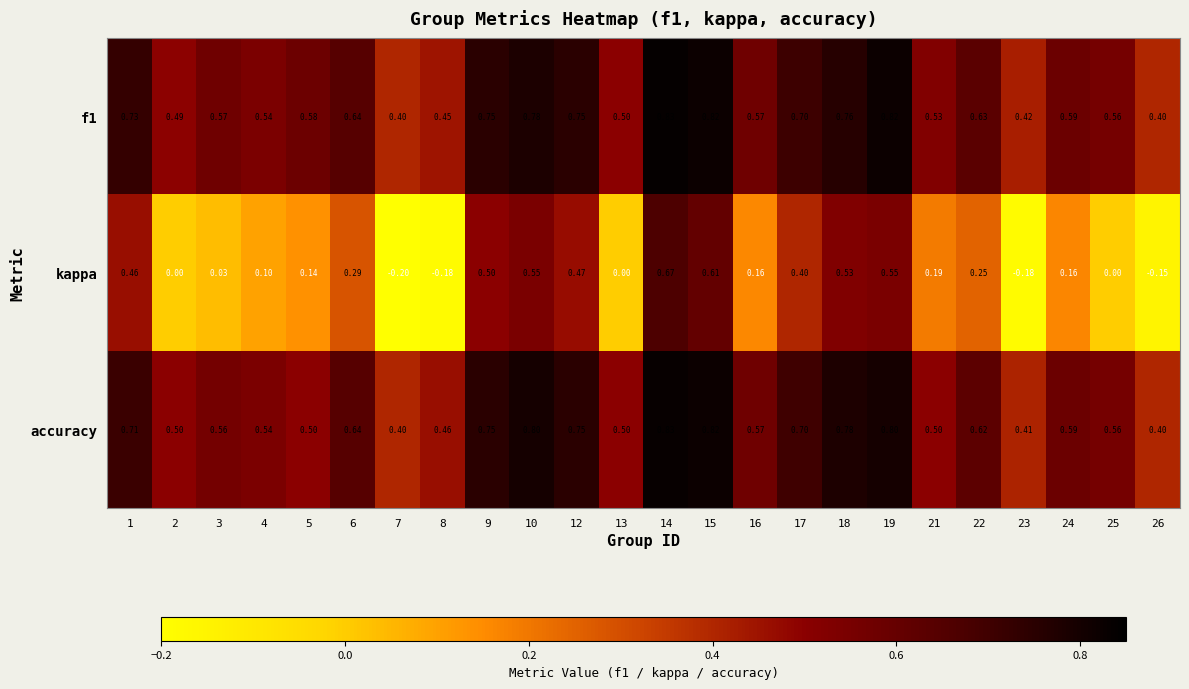

Is the value of accuracy at 7 greater than the value of f1 at 16?

No